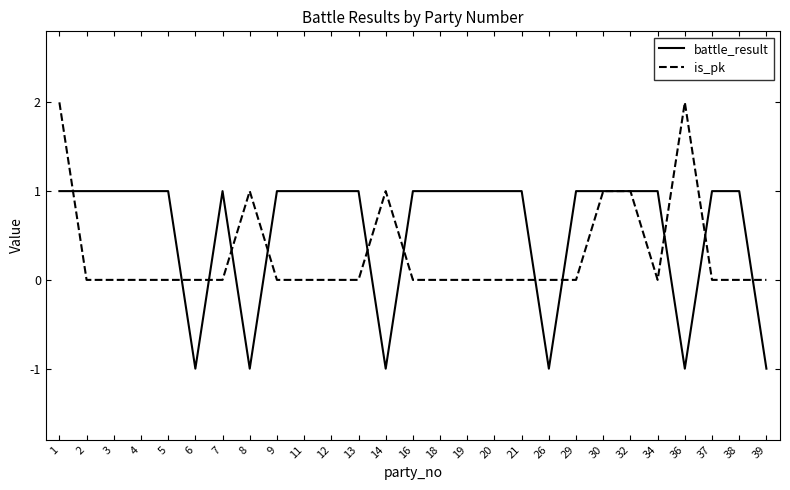

What is the average value of the battle_result series?

1